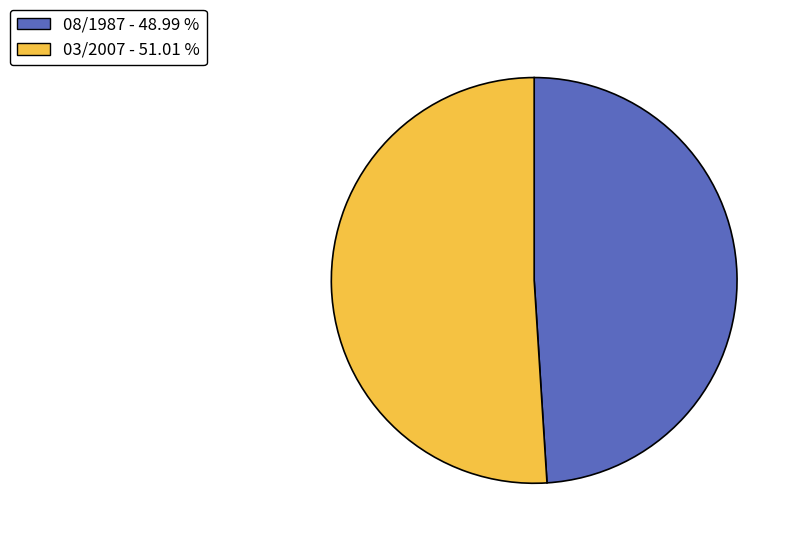

Which category has the biggest portion of the pie?

03/2007